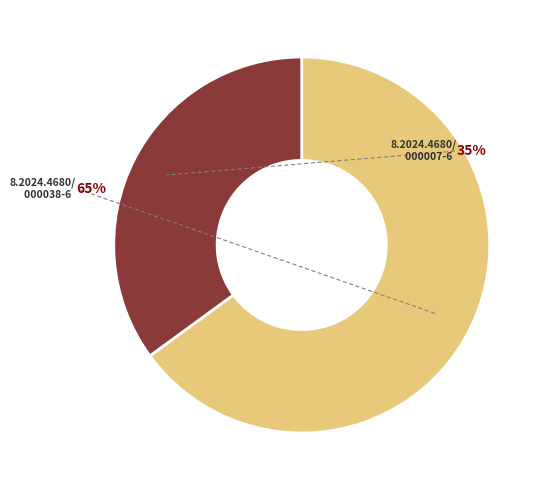

To the nearest percent, what is the difference between the 8.2024.4680/000007-6 and 8.2024.4680/000038-6 slice percentages?

30%